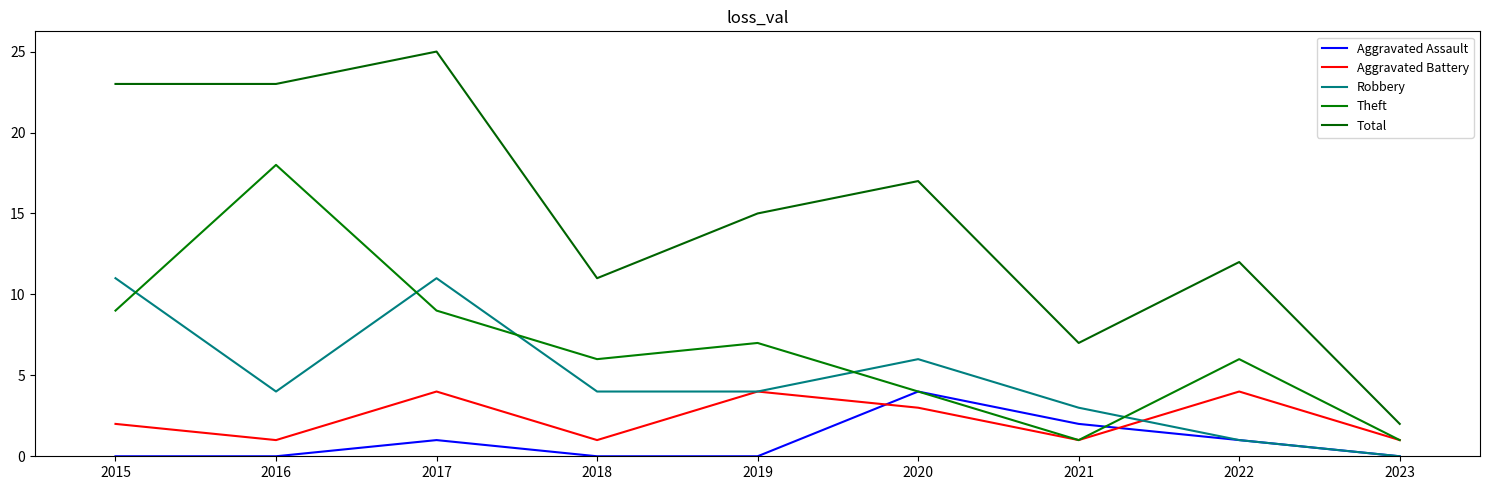

The Total series shows 23 at 2015. True or false?

True